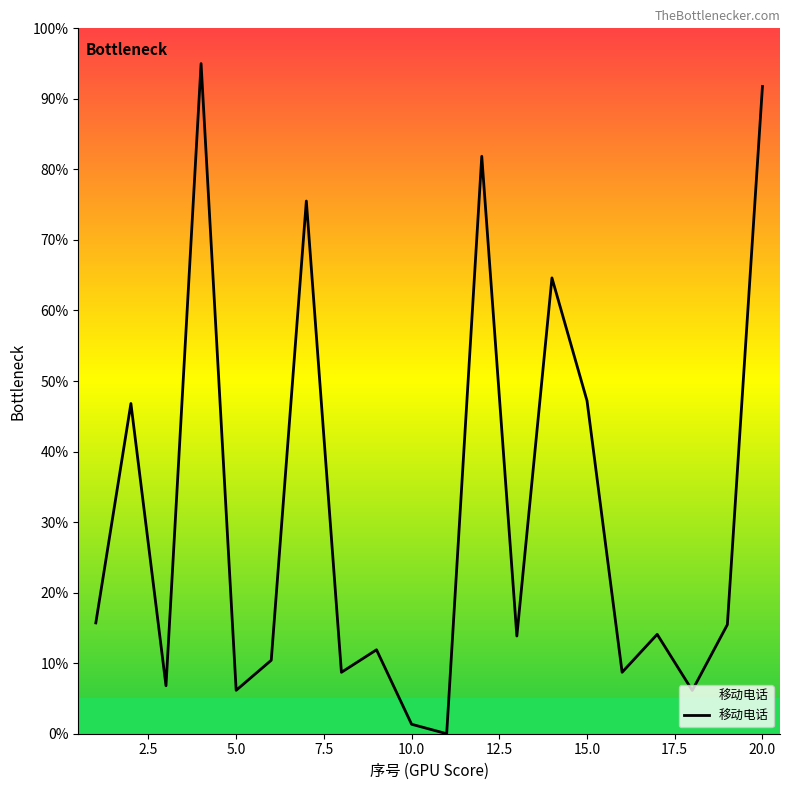

What is the difference between the maximum and minimum values?

95.0